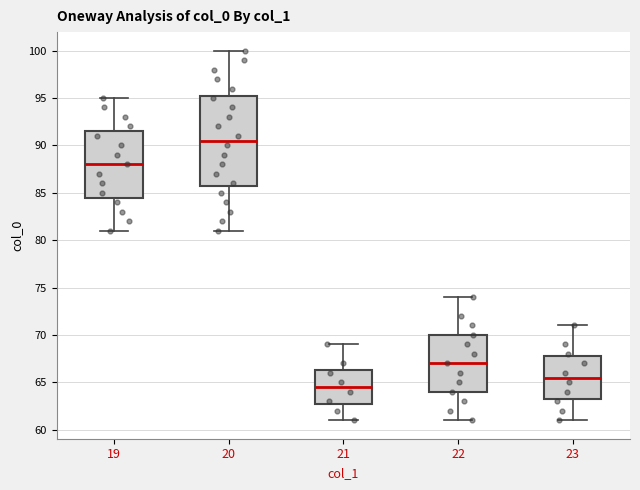

Which box's median line is the highest?

20